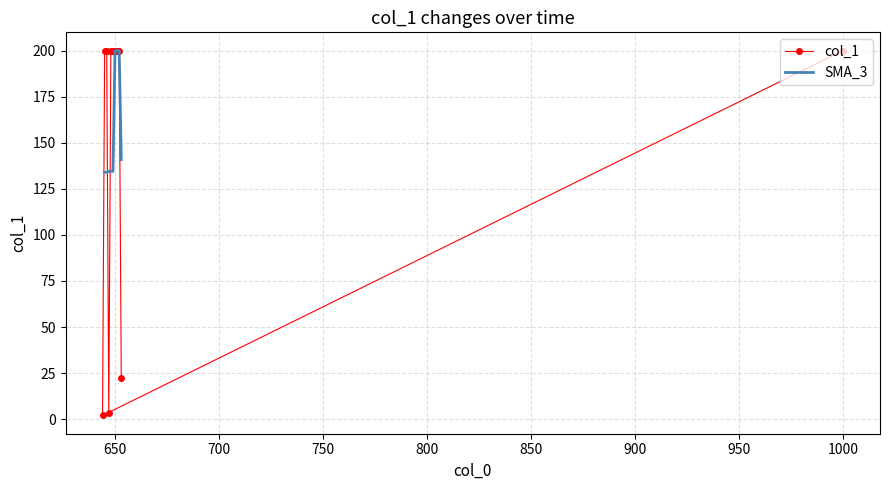

The chart shows a value of 99.6 at 649. True or false?

False